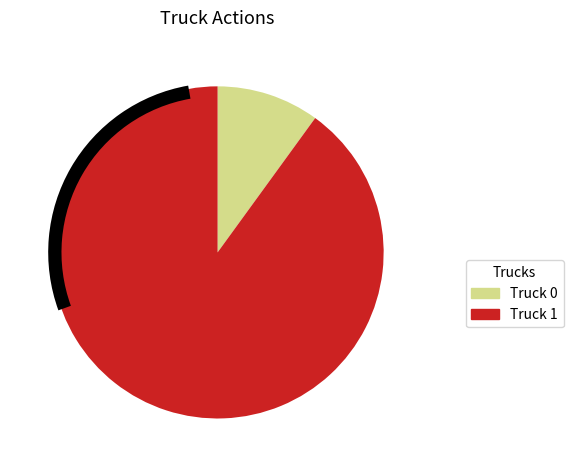

What is the change in value from Truck 0 to Truck 1?

+16